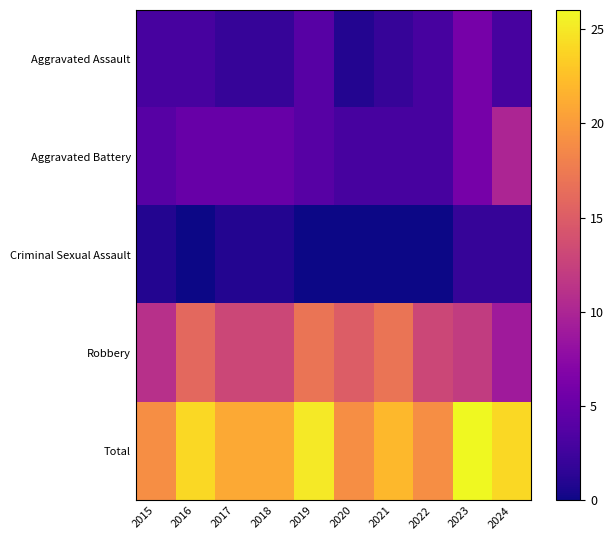

At how many categories does at least one series exceed 1?

10